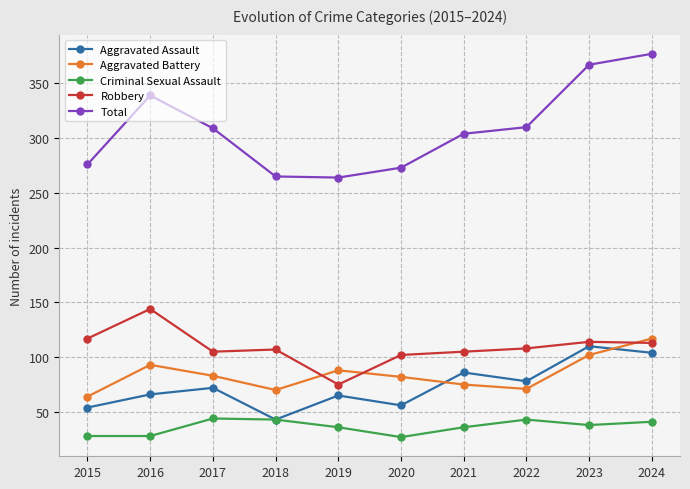

What is the value of the Aggravated Assault point at the 6th from the left?

56